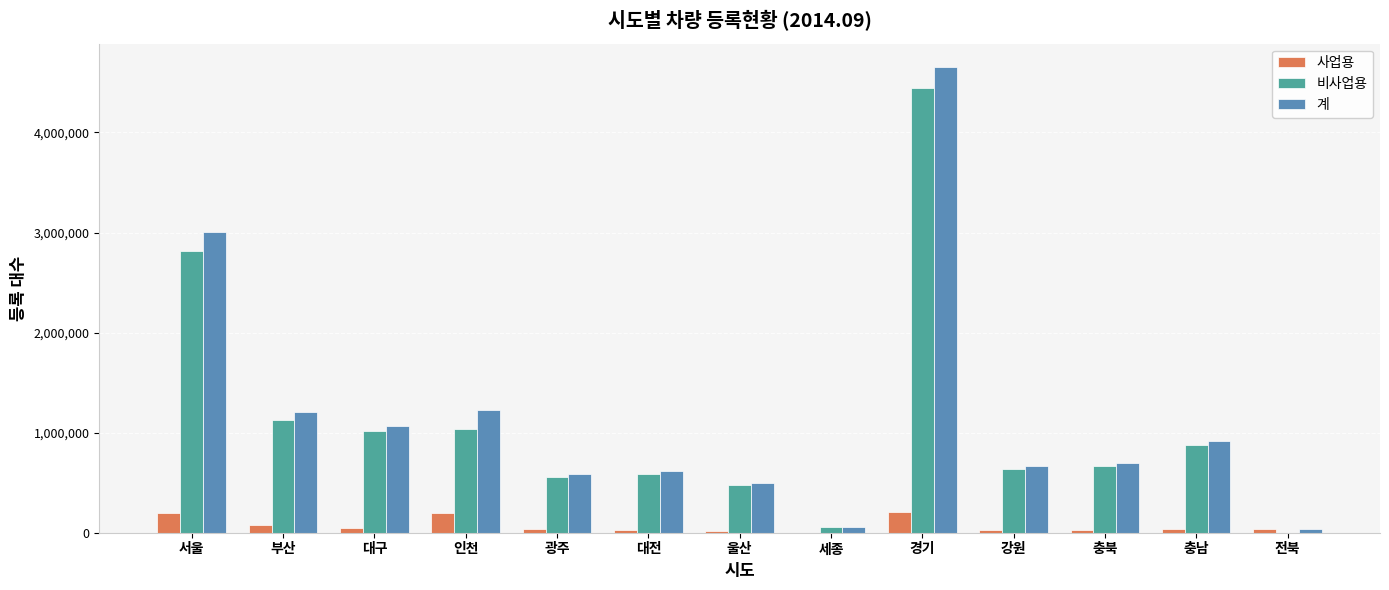

Between 서울 and 대전, which series saw the biggest shift?

계